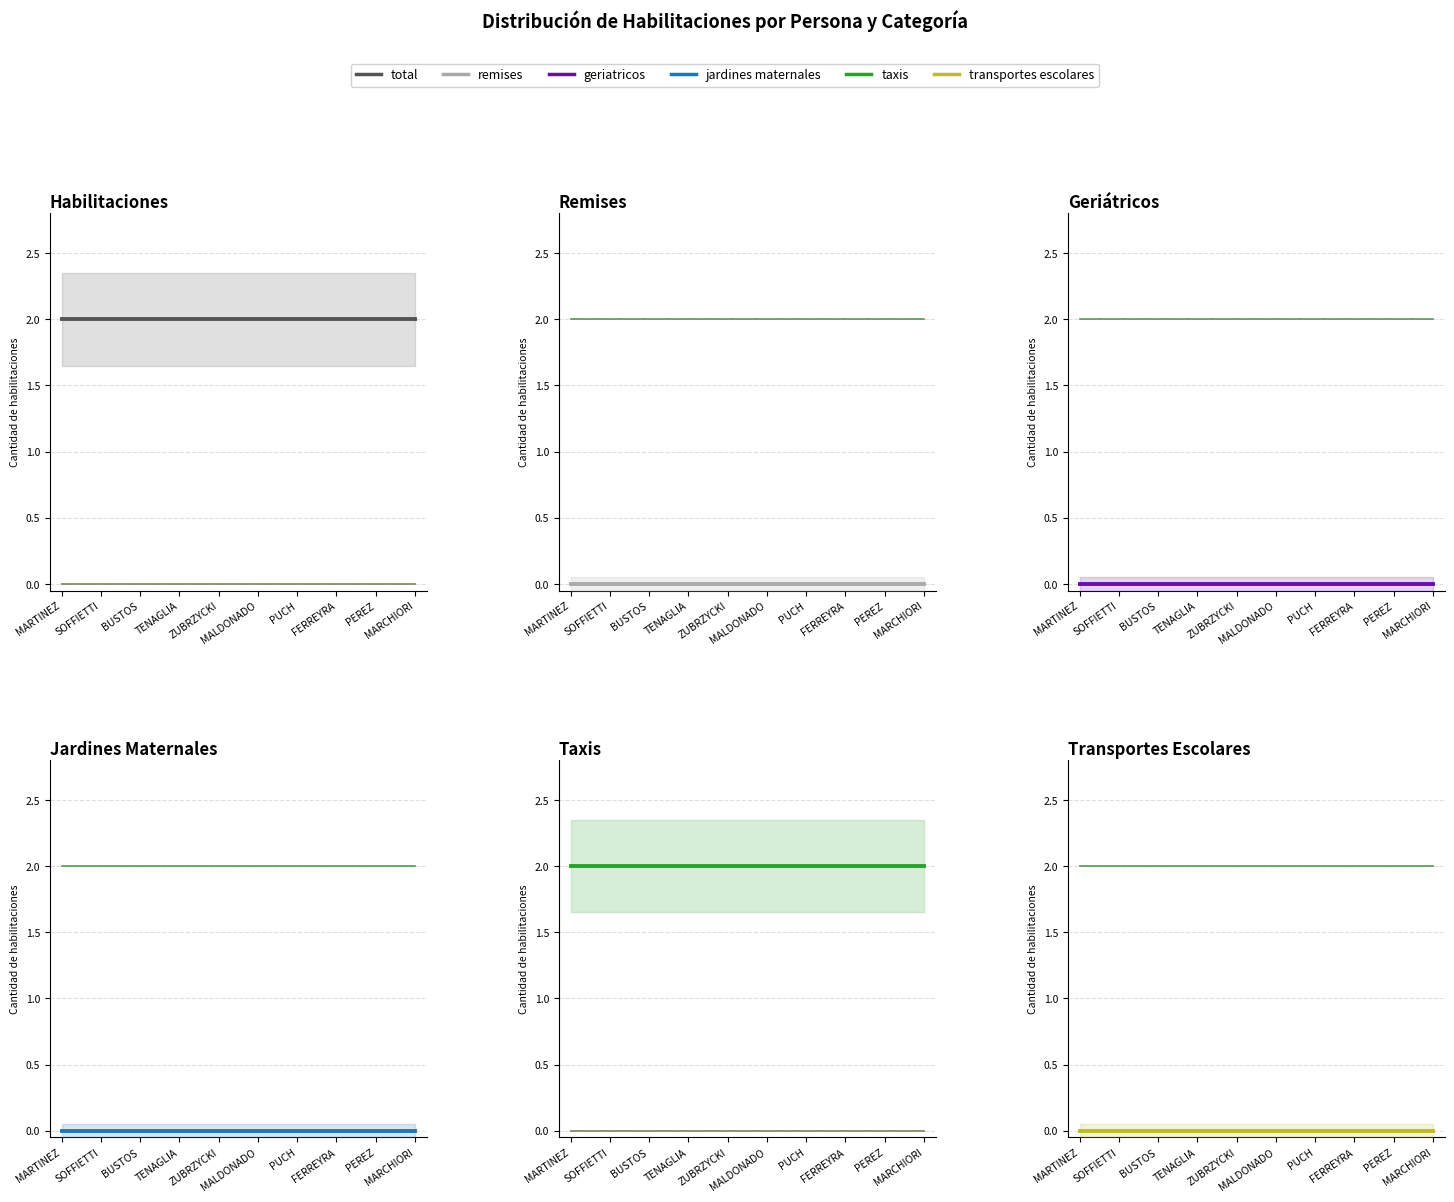

Reading left to right, what are all the values shown in this chart?

total: 2	2	2	2	2	2	2	2	2	2
remises: 0	0	0	0	0	0	0	0	0	0
geriatricos: 0	0	0	0	0	0	0	0	0	0
jardines maternales: 0	0	0	0	0	0	0	0	0	0
taxis: 2	2	2	2	2	2	2	2	2	2
transportes escolares: 0	0	0	0	0	0	0	0	0	0